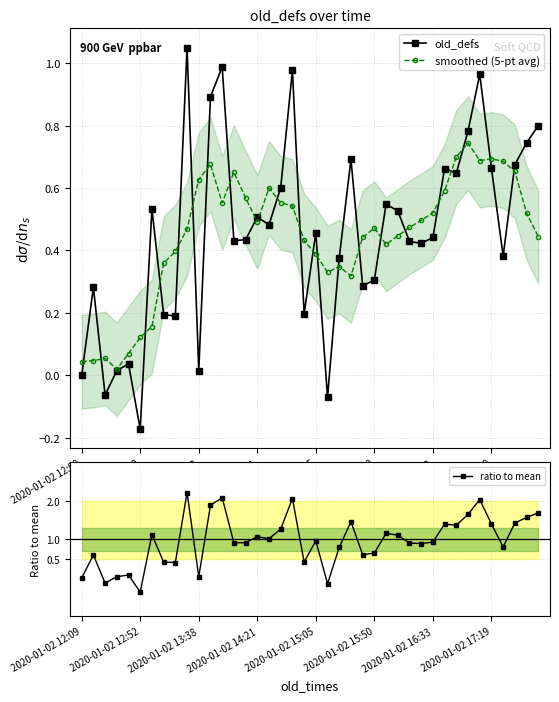

Which series changed the most between 19 and 34?

ratio to mean